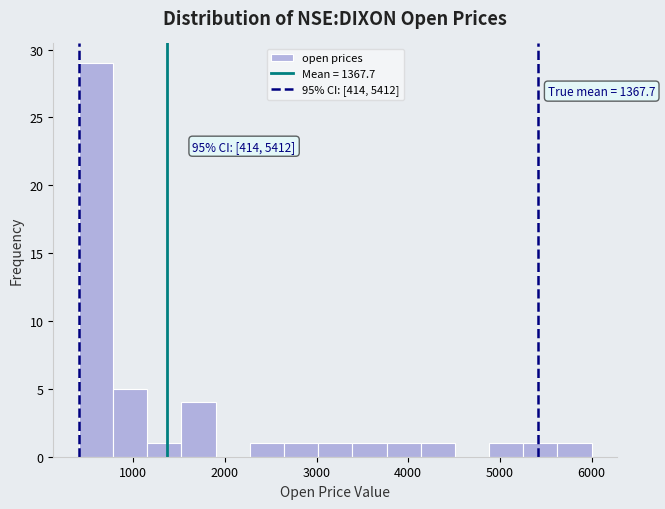

Read against the x-axis, roughly where is the centre of the tallest bar?

600